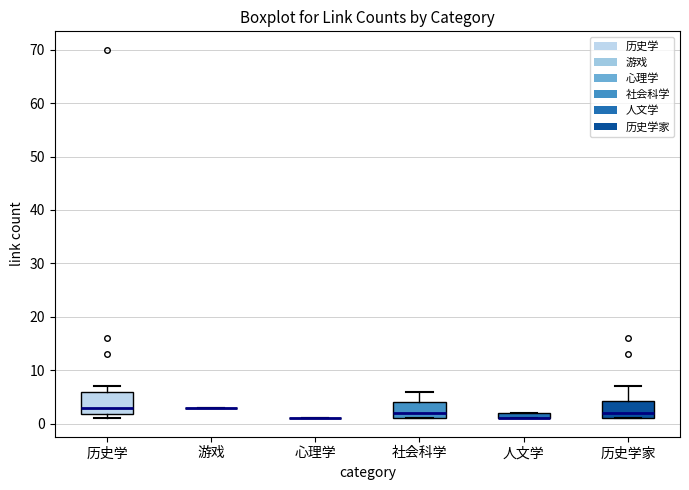

Comparing the boxes themselves (not the whiskers), which one is the tallest?

历史学